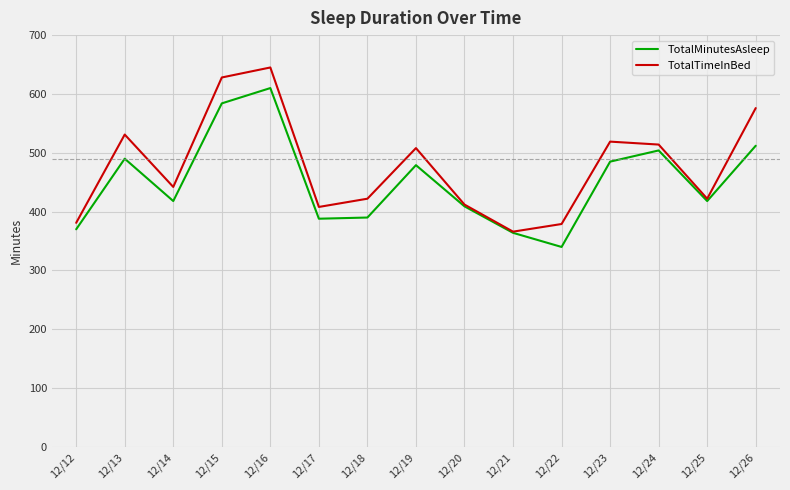

Is the value of TotalTimeInBed at 12/17 greater than the value of TotalMinutesAsleep at 12/23?

No